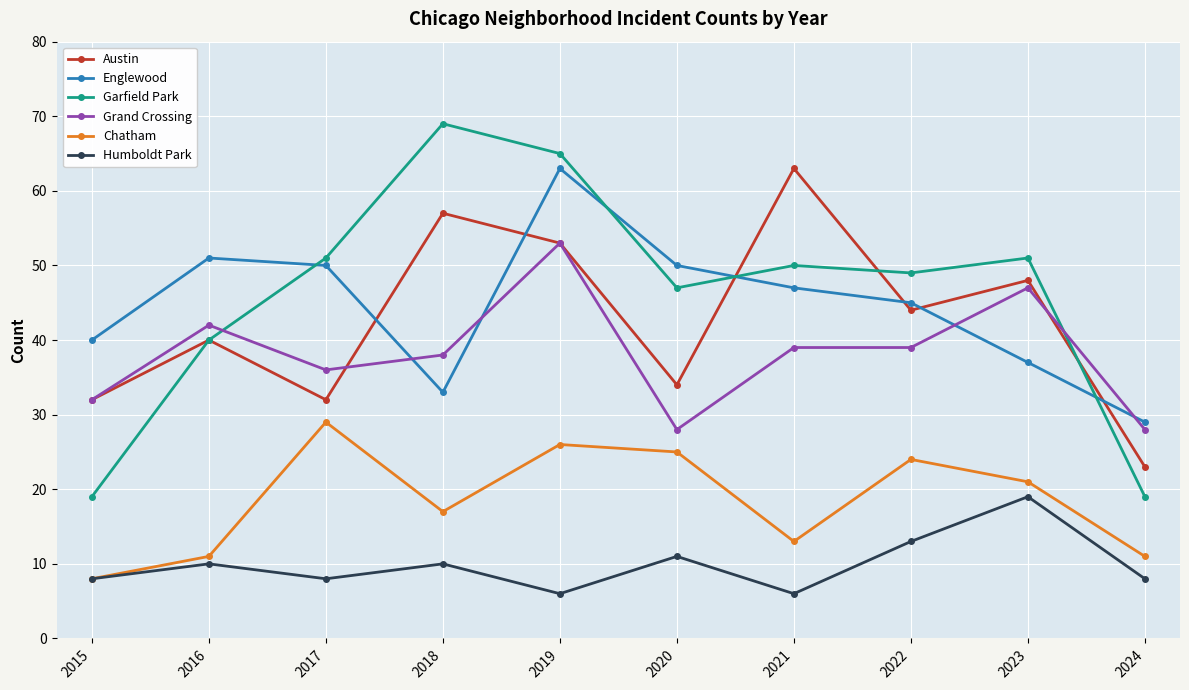

What is the total value across all series at 2016?

194